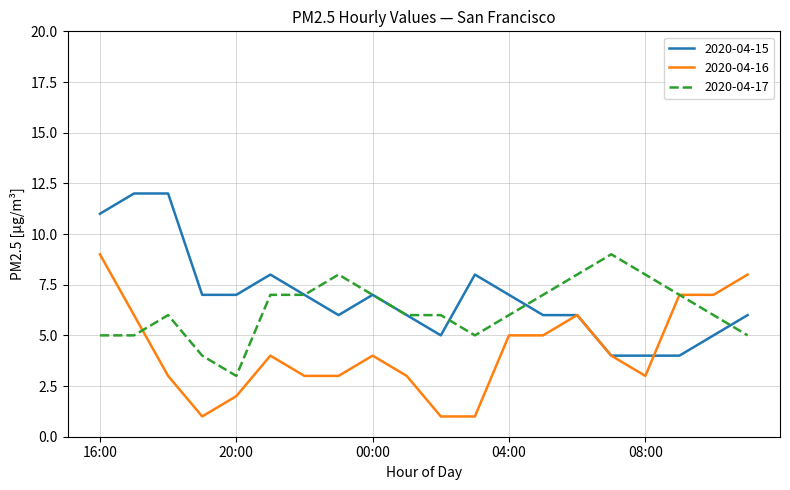

What is the maximum value shown in the chart?

12